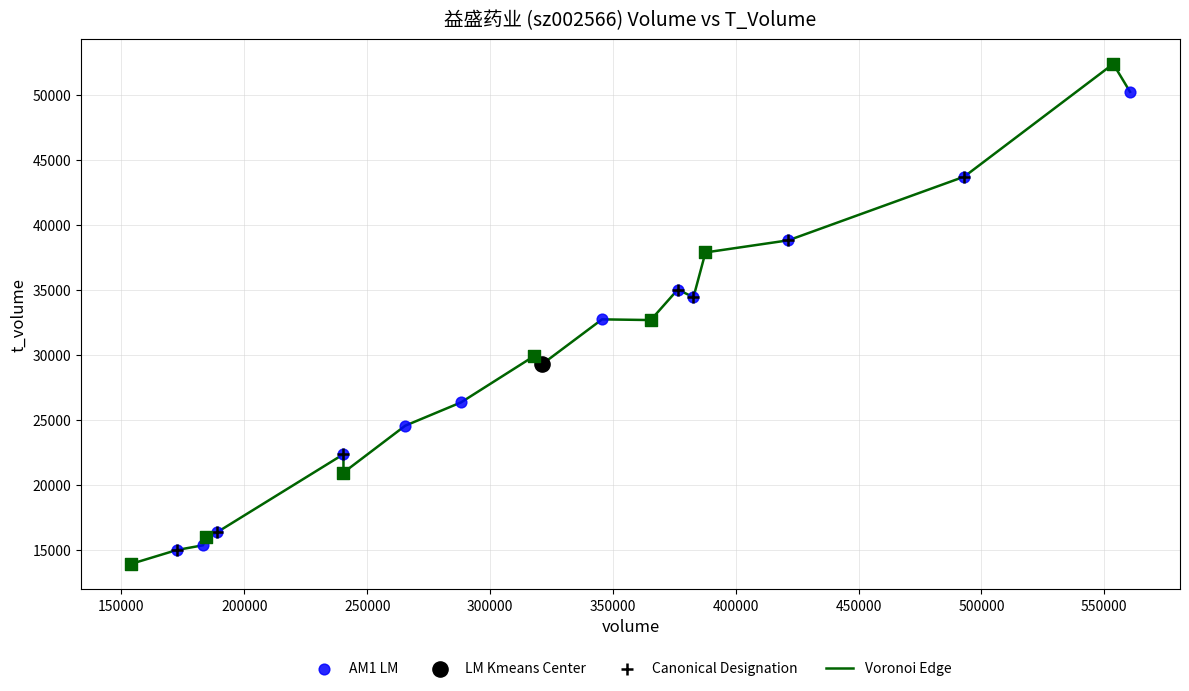

What is the difference between the maximum and minimum values?

38481